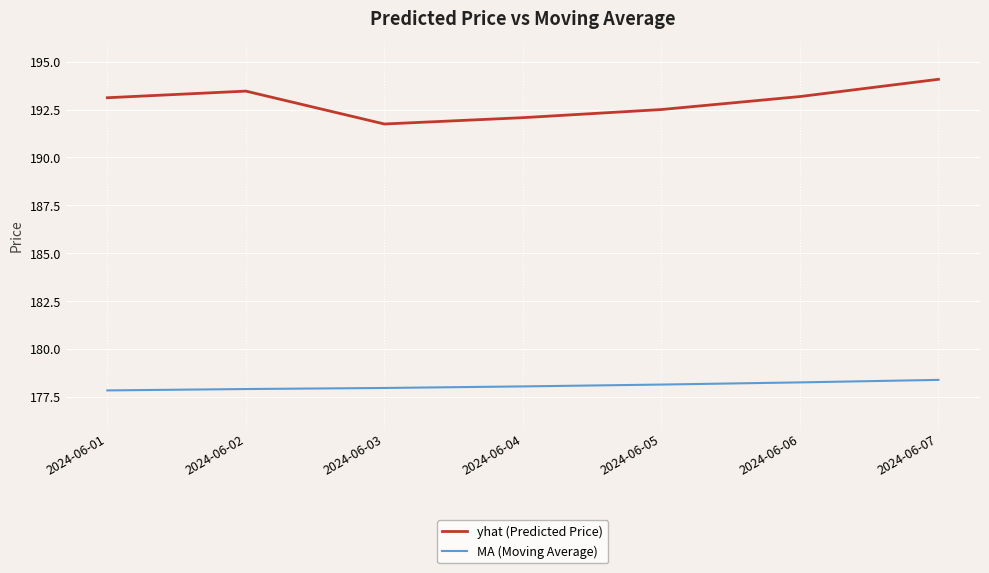

What is the spread (max minus min) of values at 2024-06-06?

14.9